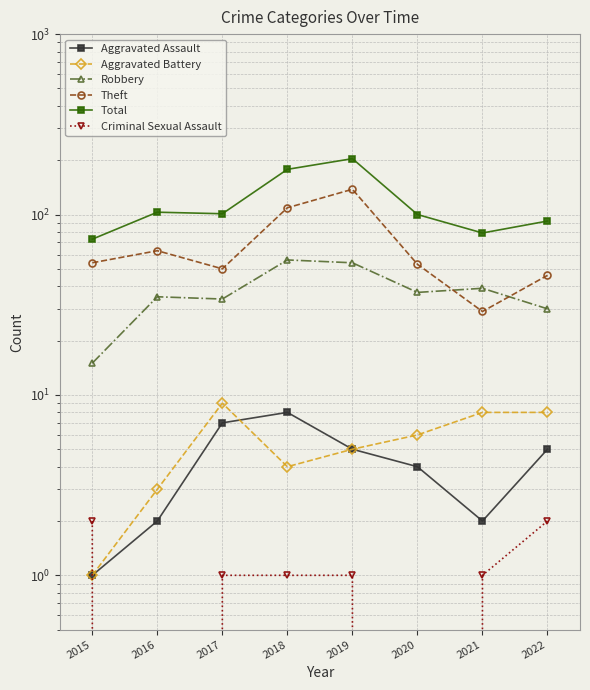

What is the total value across all series at 2022?

183